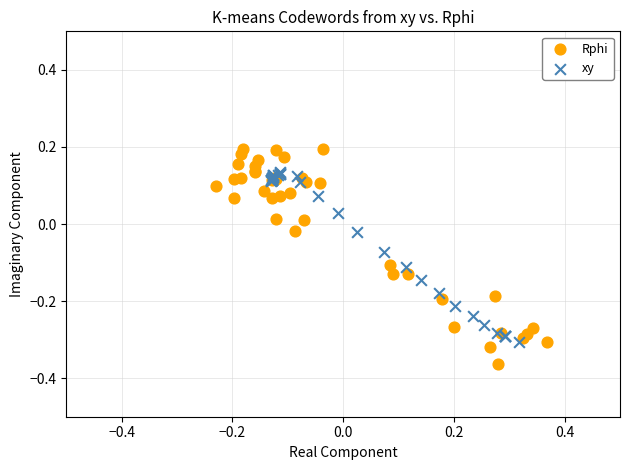

Which series reaches the maximum Y coordinate?

Rphi